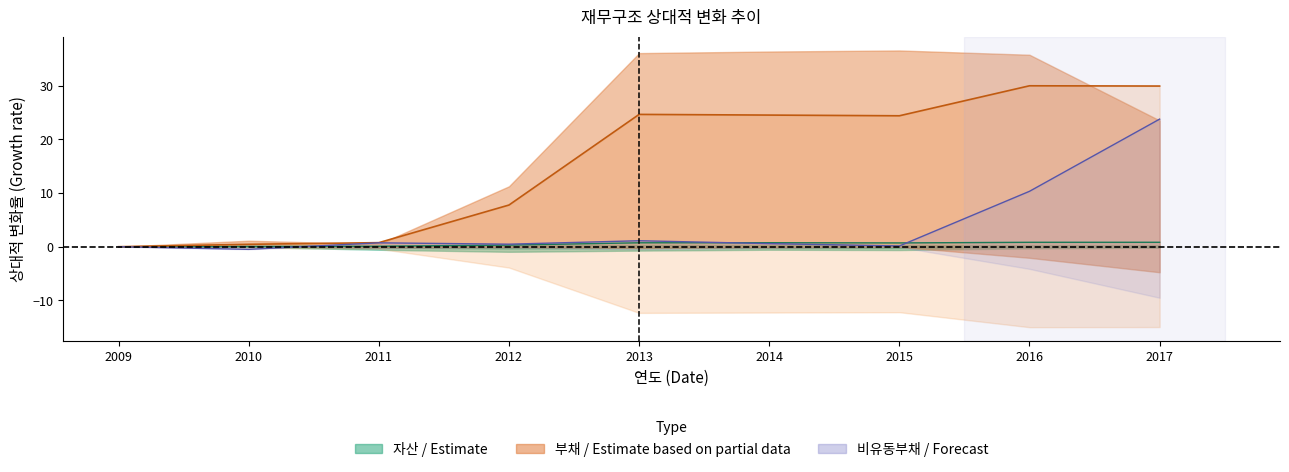

Where is the first local maximum for 자산?

2014